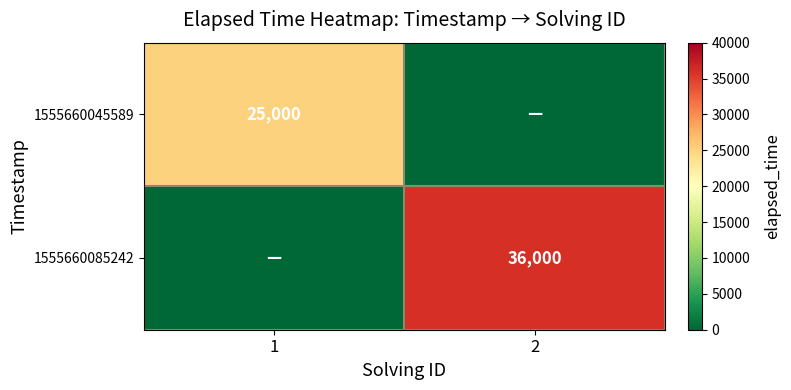

Is it true that 1555660085242 equals 7273 at 2?

False